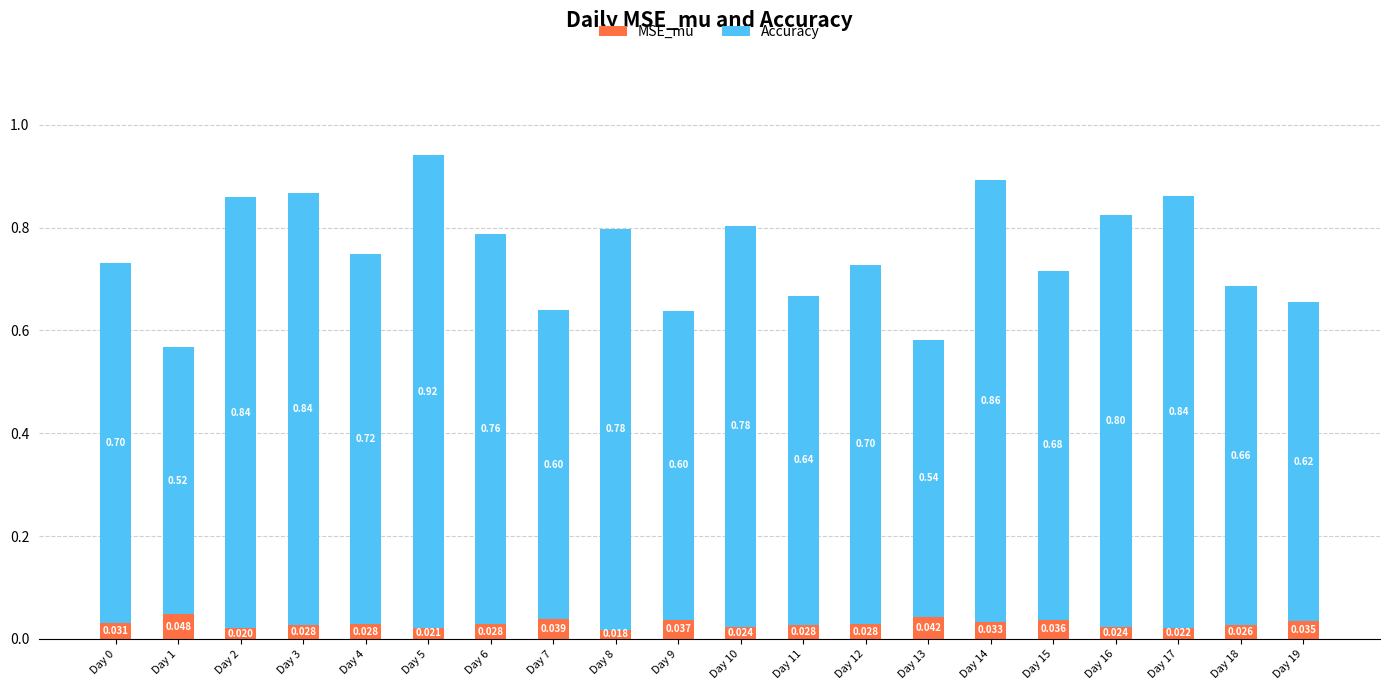

Are the bars grouped side by side (vs. stacked)?

No